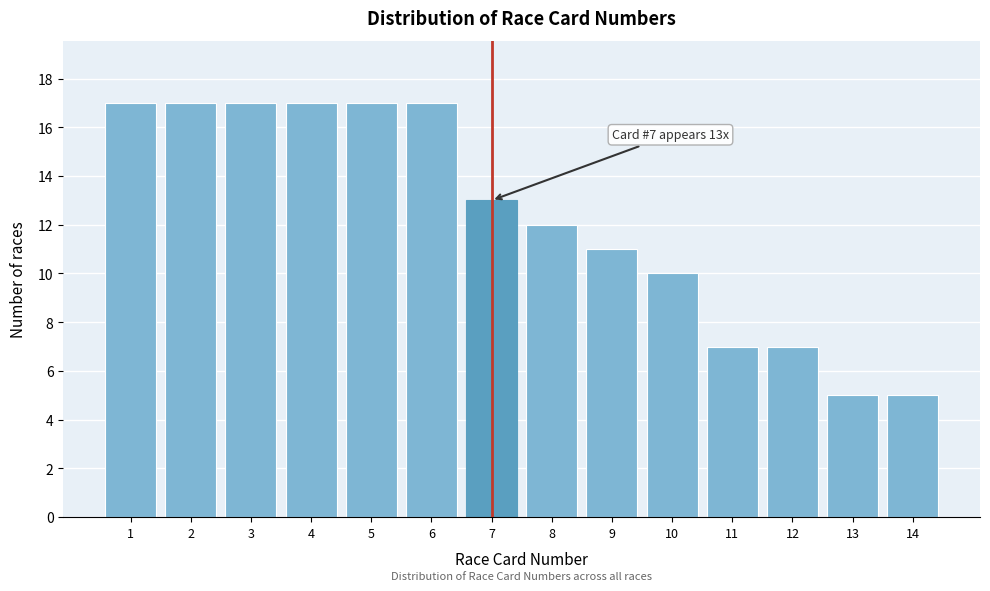

Reading left to right, extract all data points from this chart.

17	17	17	17	17	17	13	12	11	10	7	7	5	5